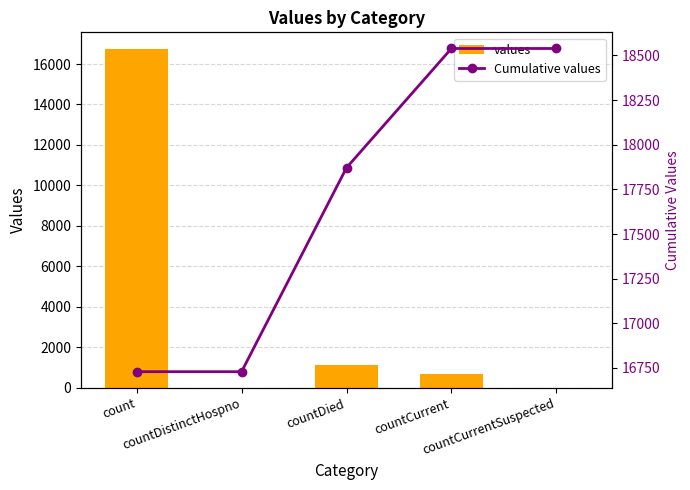

What are all the series names shown in the legend?

values, Cumulative values